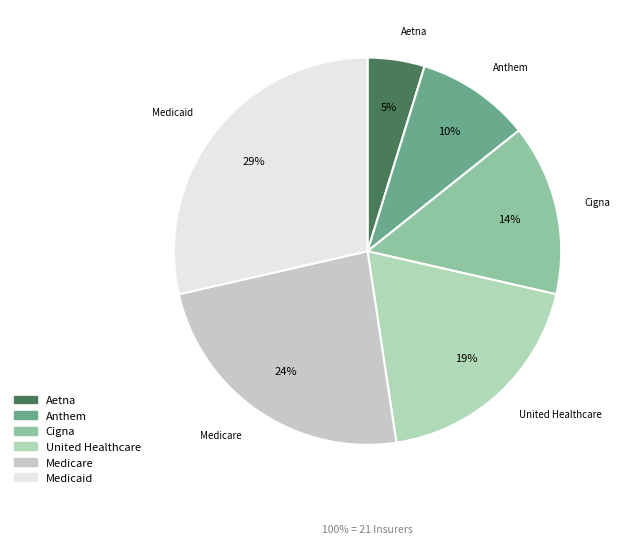

To the nearest percent, what is the combined percentage of United Healthcare and Medicare?

43%